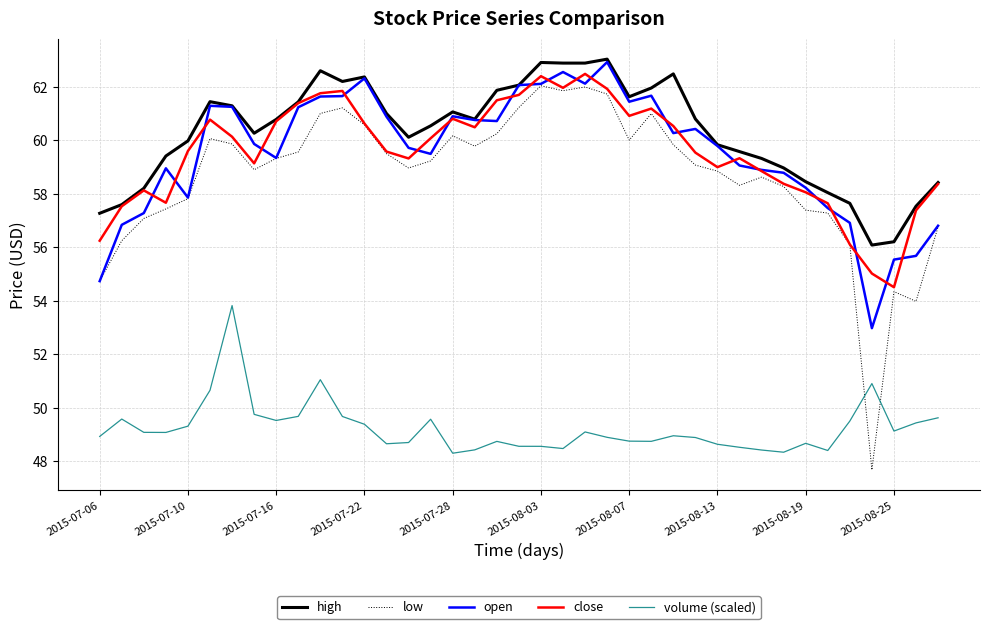

Which series has the widest spread of values?

low